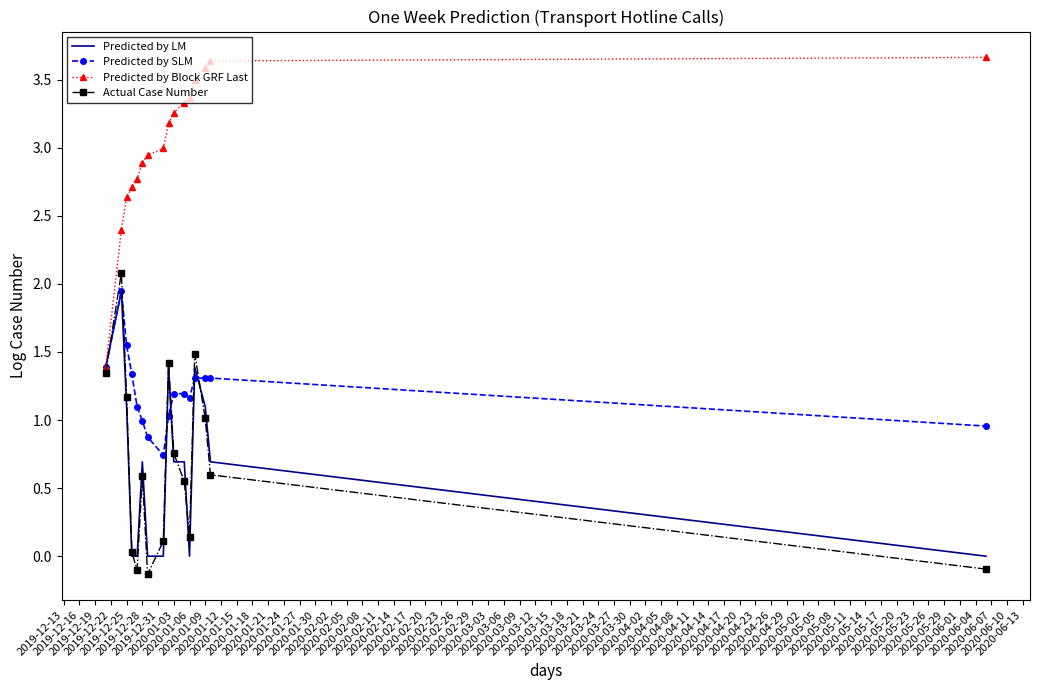

Which series has the largest total across all categories?

Predicted by Block GRF Last